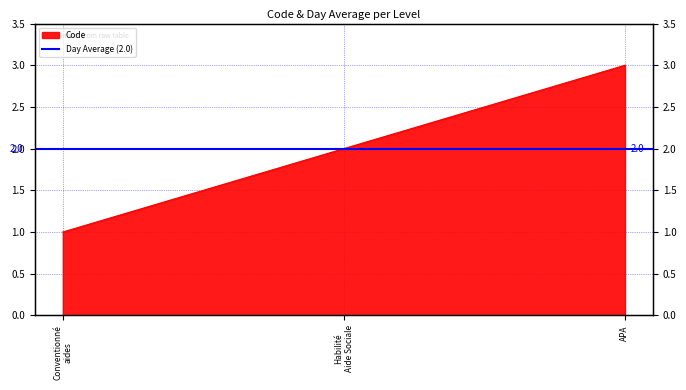

Rank the categories by value from lowest to highest.

Conventionné aides, Habilité Aide Sociale, APA